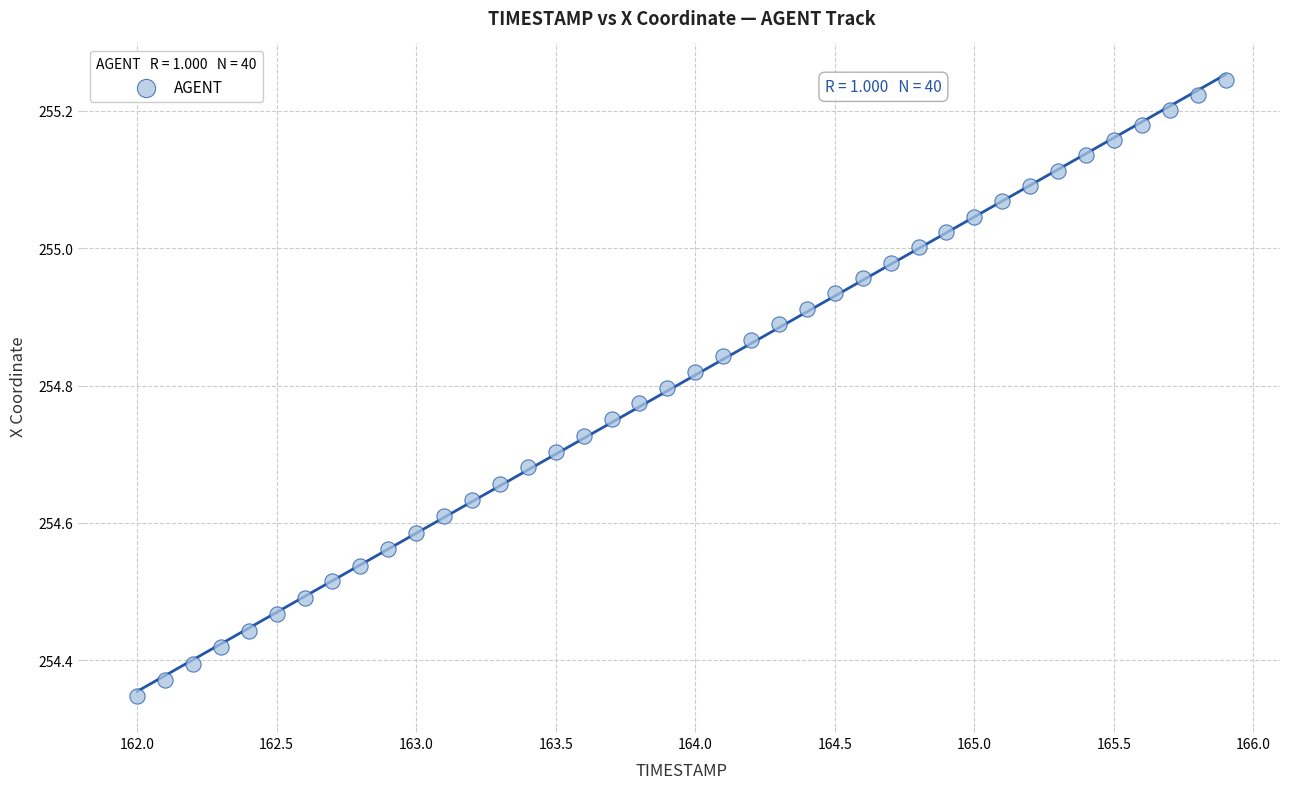

What is the range of X values (max minus min)?

3.9